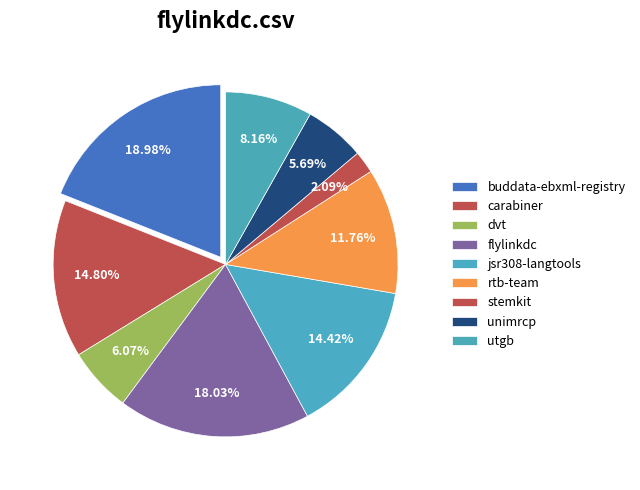

Is jsr308-langtools.csv the majority of the pie?

No